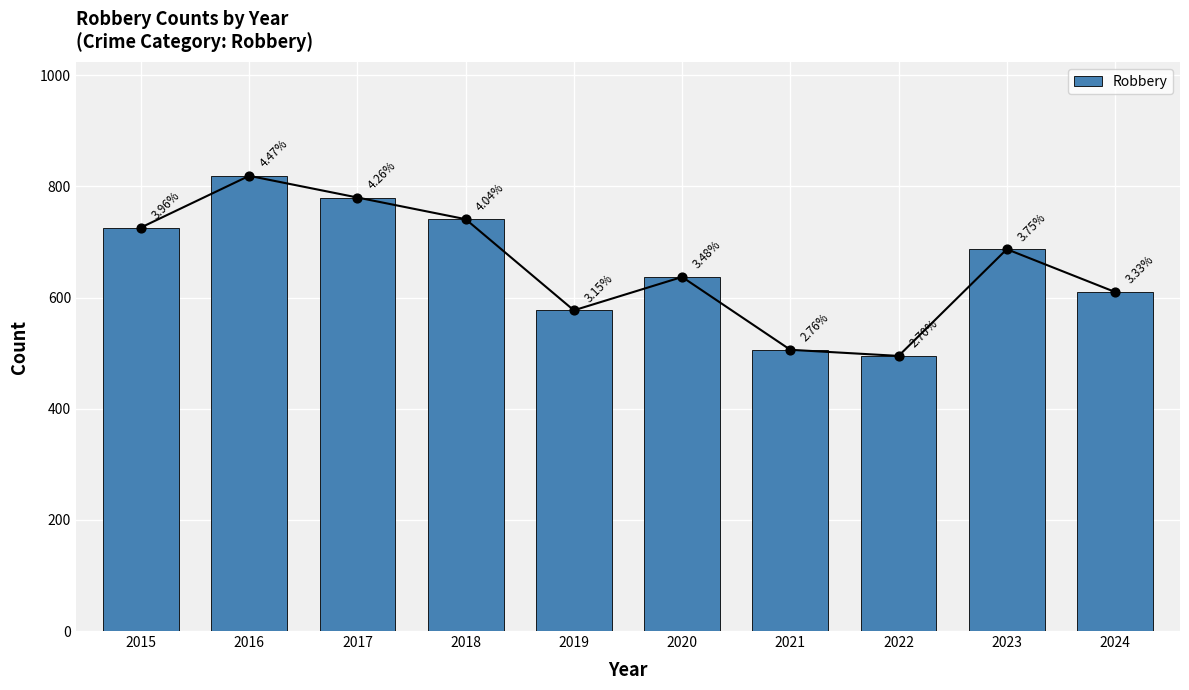

What is the change in value from 2016 to 2017?

-39